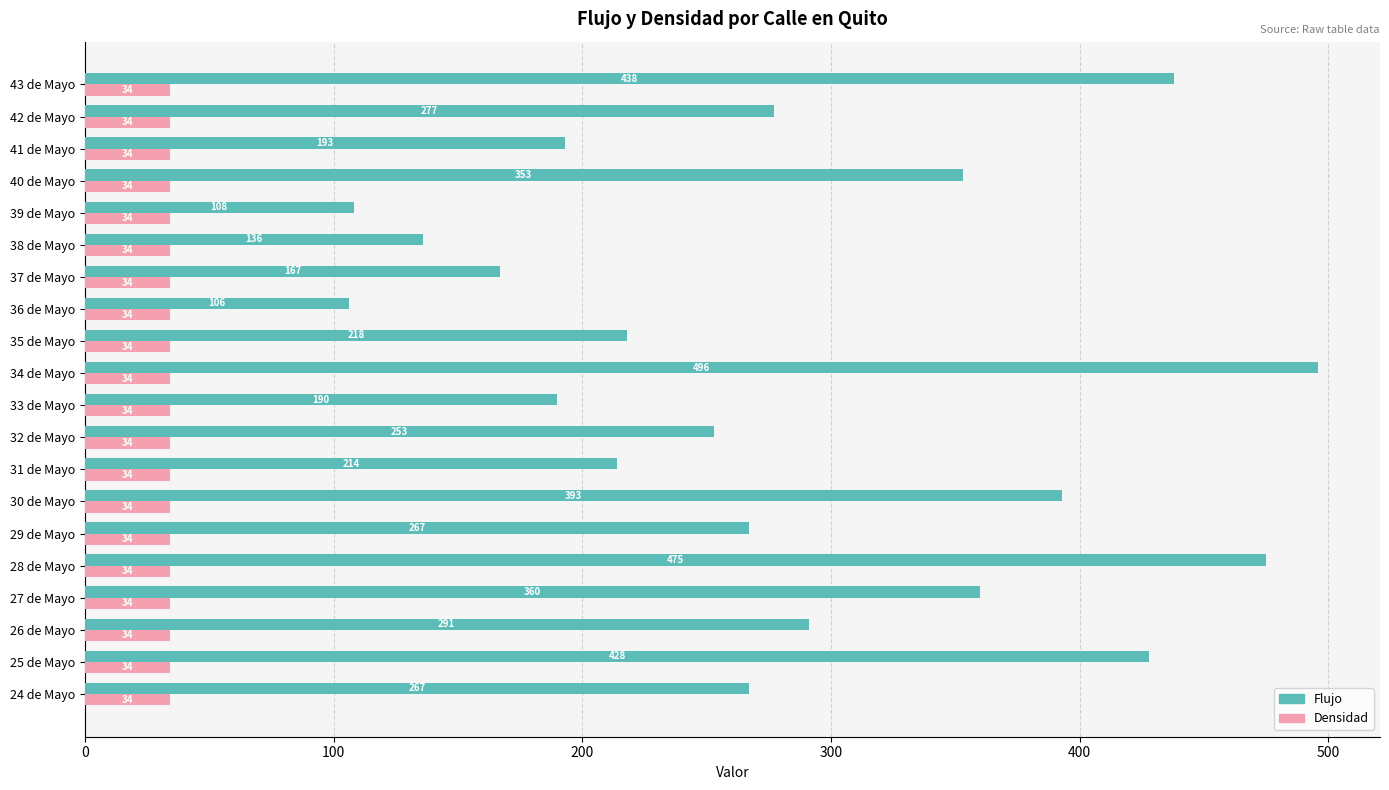

Where is Flujo nearest to the value 301?

26 de Mayo